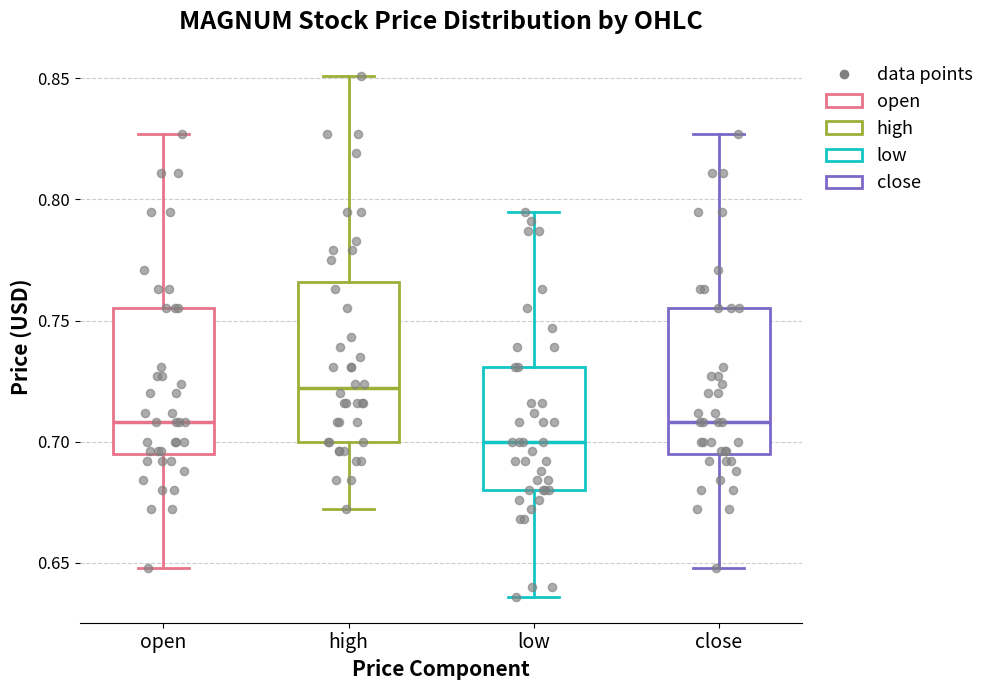

Where is the upper edge of the box for close on the y-axis? The values are not printed on the chart, so give them approximately, as read against the axis.

0.755